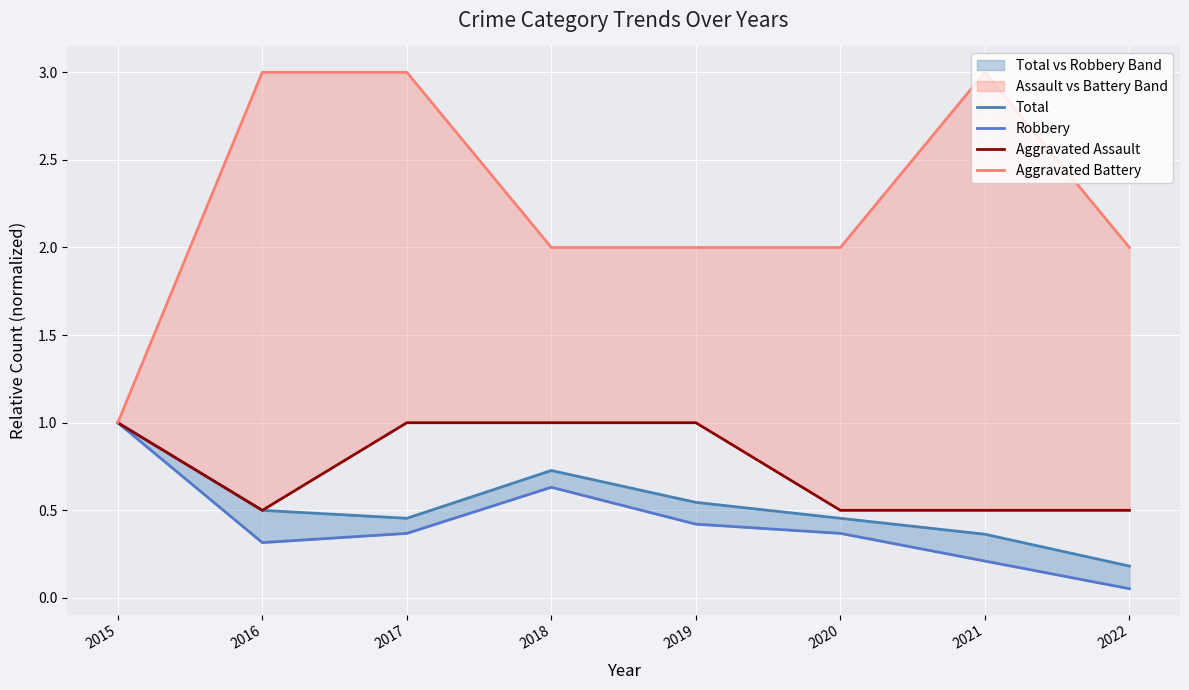

Between 2016 and 2017, which is larger?

2016